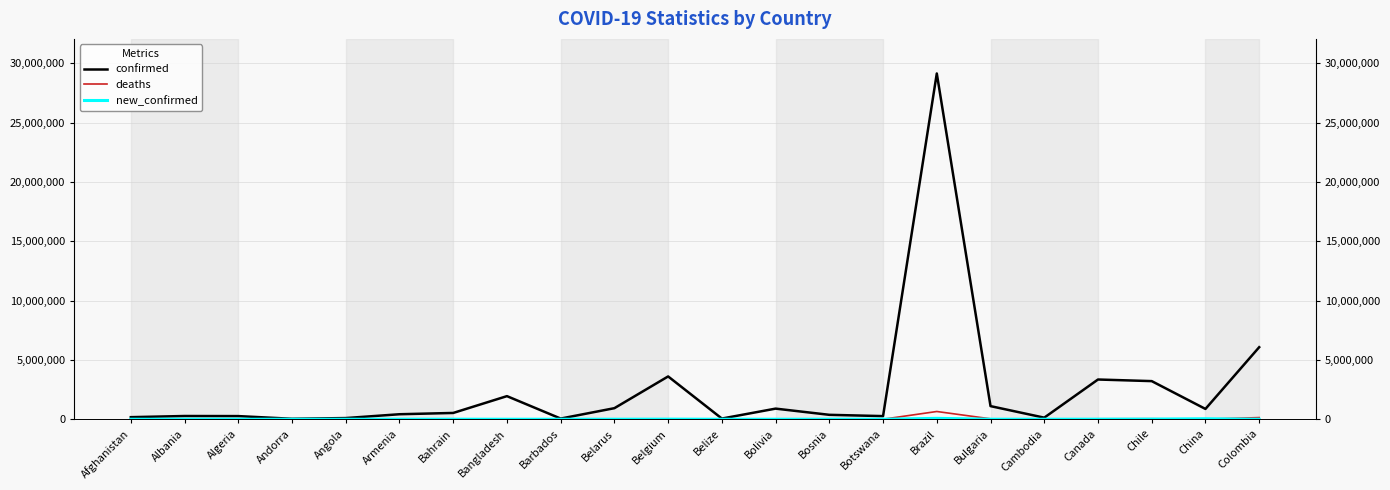

True or false: deaths and confirmed cross at least once.

False